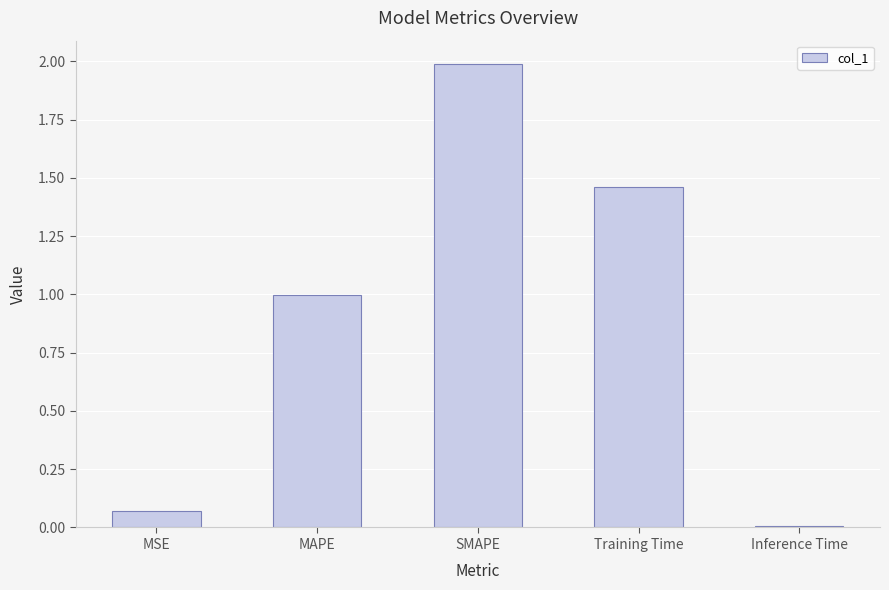

What is the sum of the values at SMAPE and Inference Time?

2.0